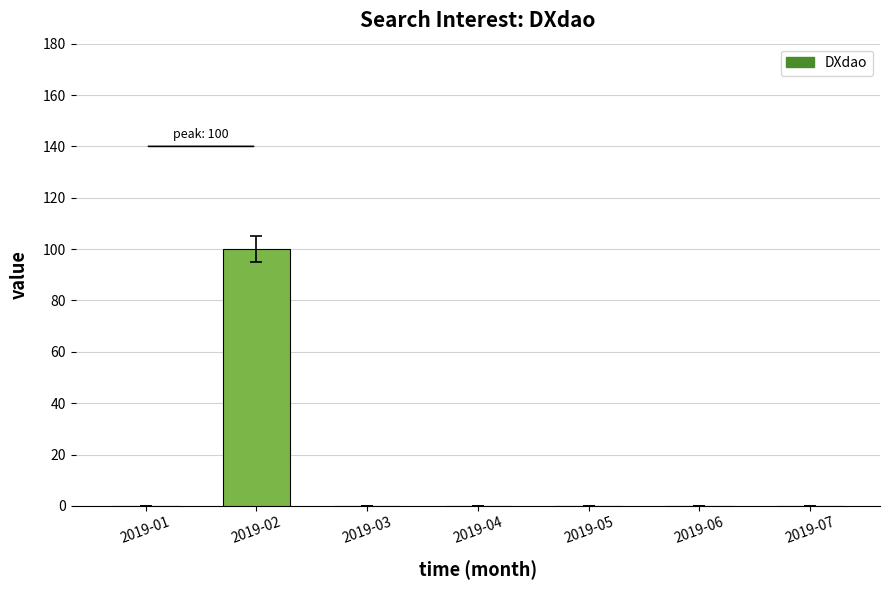

True or false: the data shows -40 at 2019-05.

False